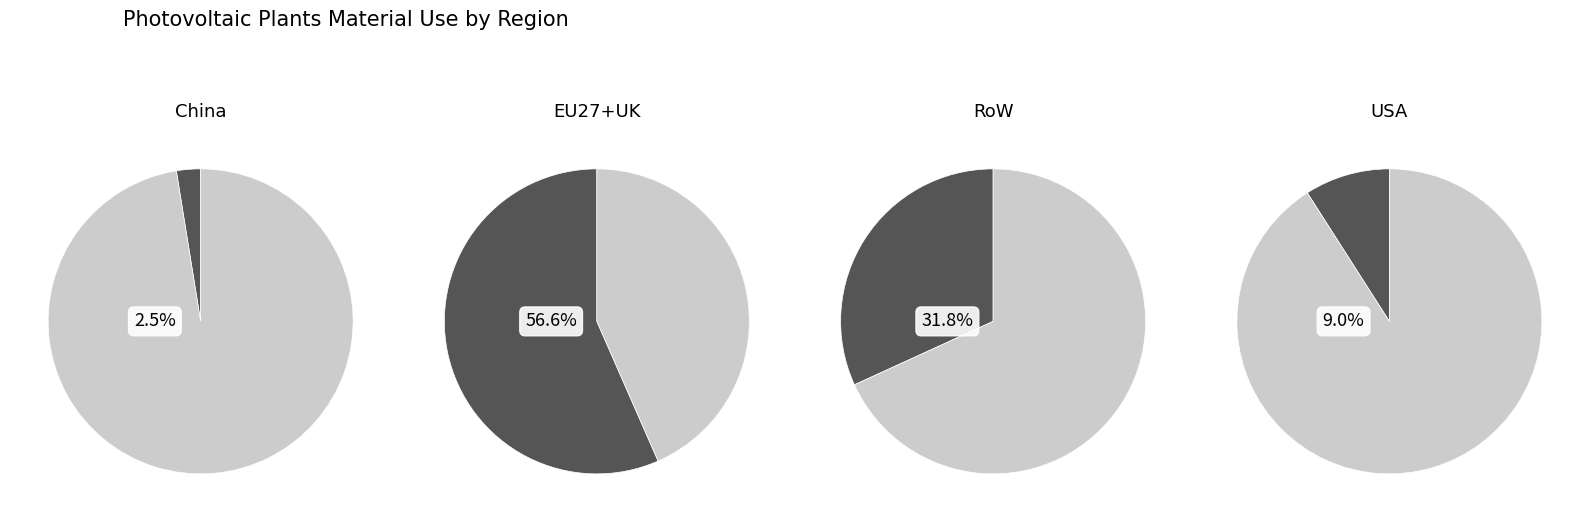

What portion of the pie excludes Copper?

72.7%